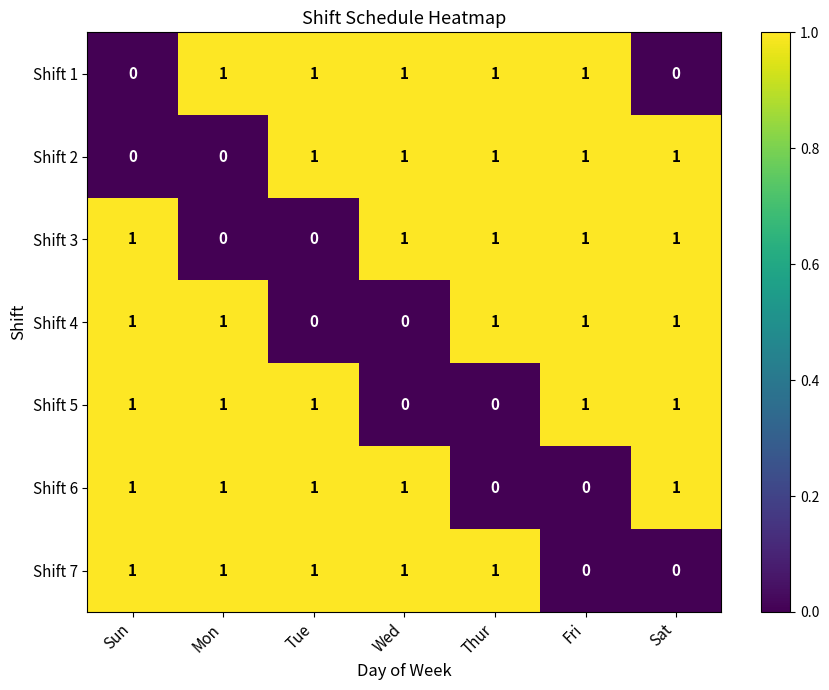

What is the sum of all Shift 5 values?

5